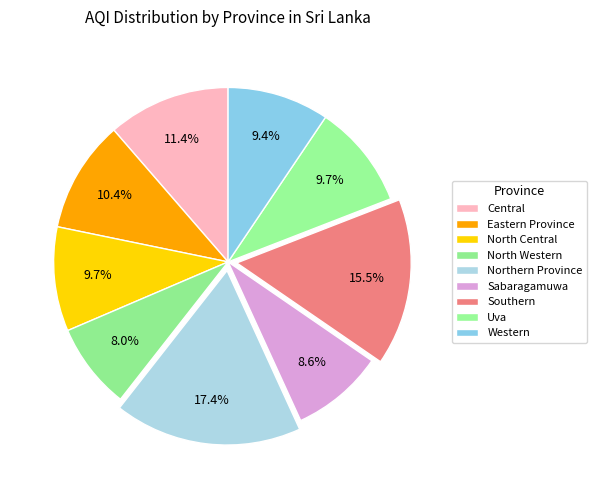

Is the sum of Northern Province and Sabaragamuwa greater than half?

No